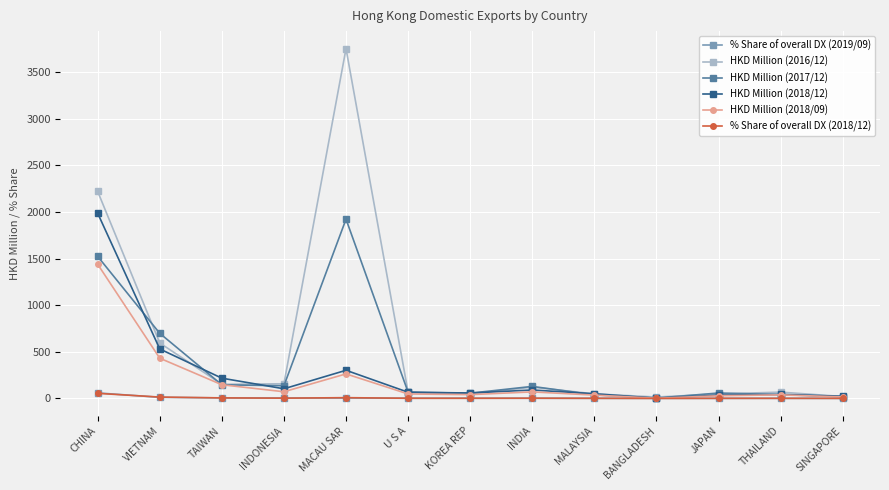

The HKD Million (2017/12) series shows 1244.7 at VIETNAM. True or false?

False